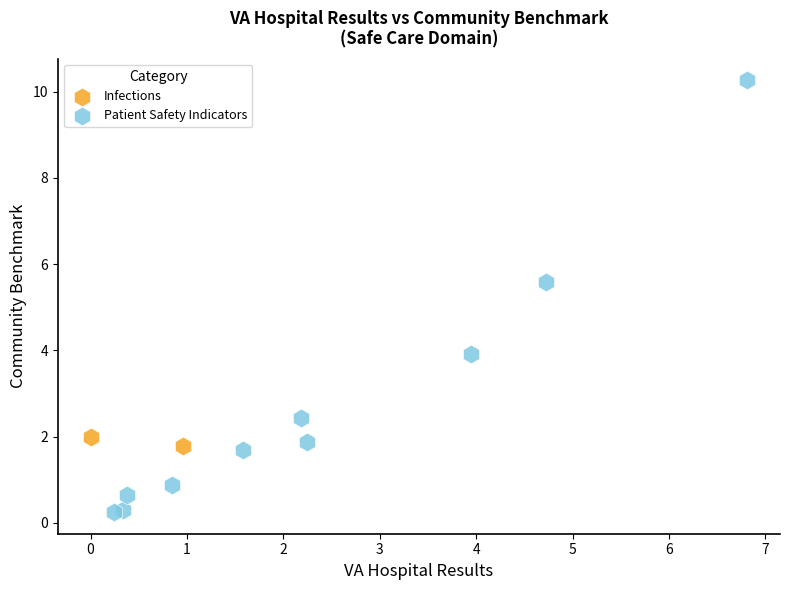

What are all the series names shown in the legend?

Infections, Patient Safety Indicators